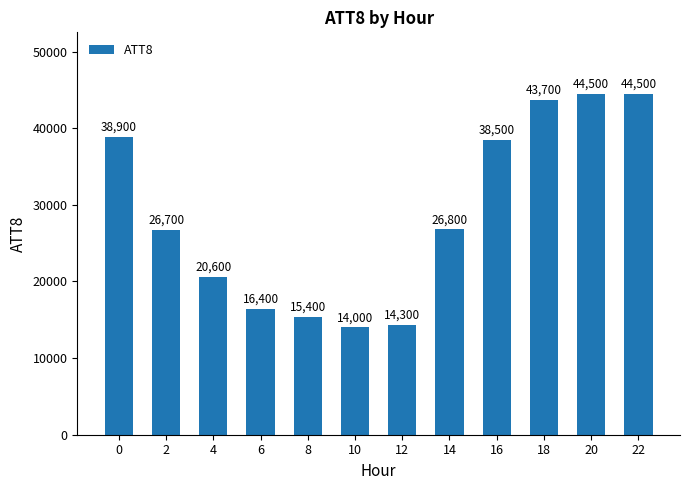

What is the difference between the maximum and minimum values?

30500